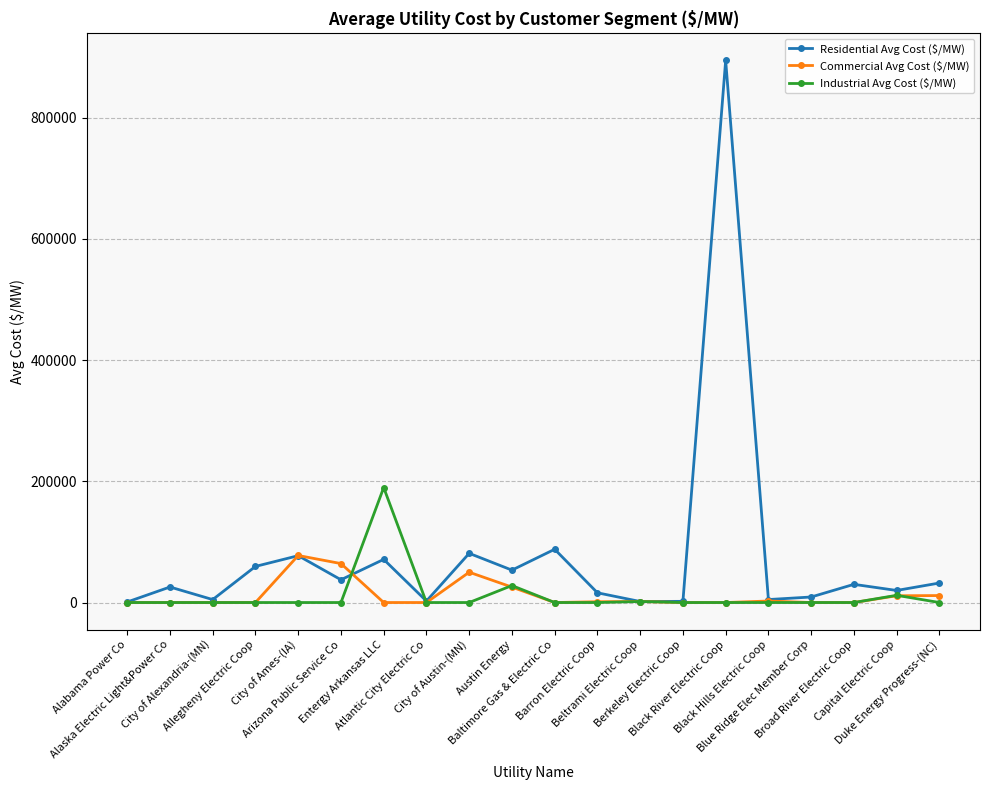

At how many categories does at least one series exceed 798988?

1